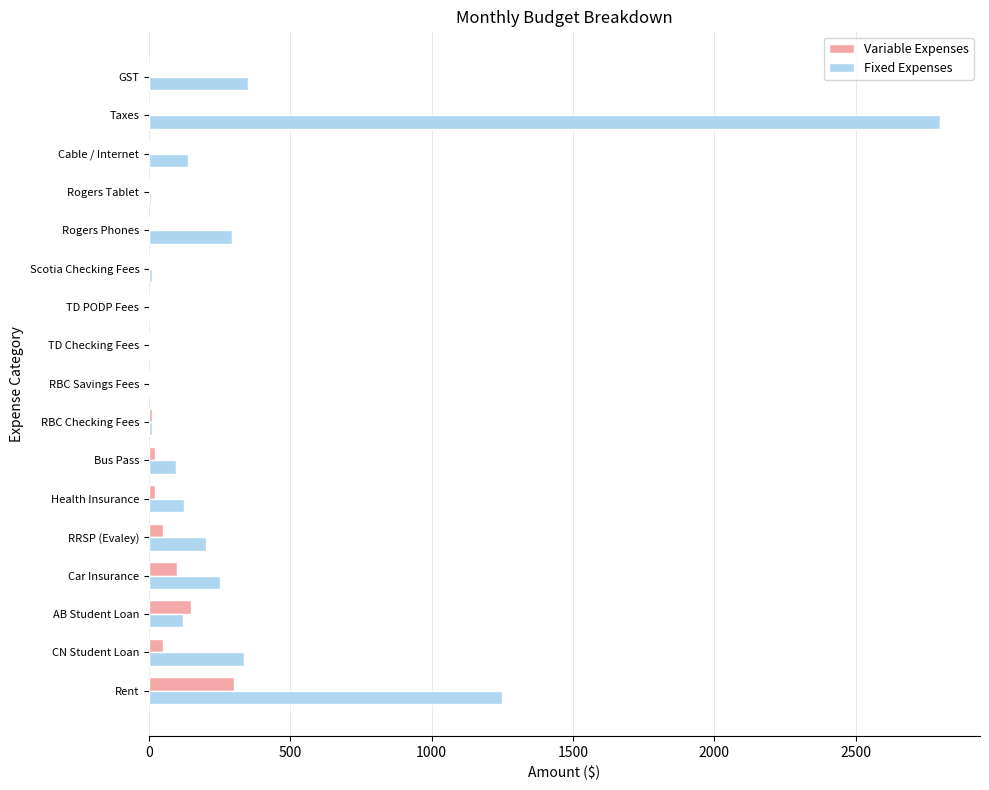

At which category is the sum across all series the highest?

Taxes